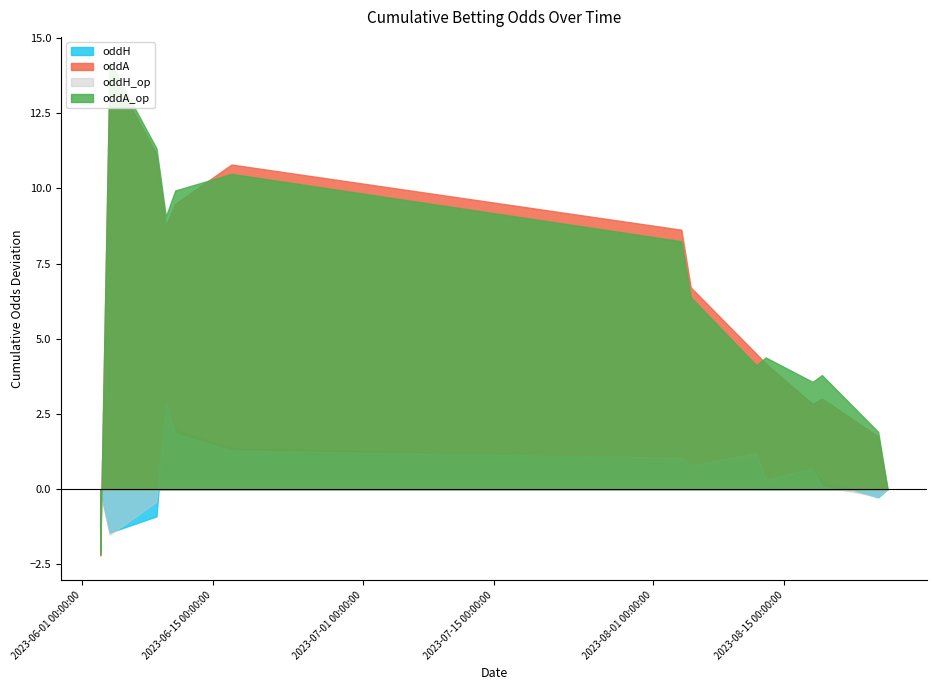

Count the number of data series in this chart.

4